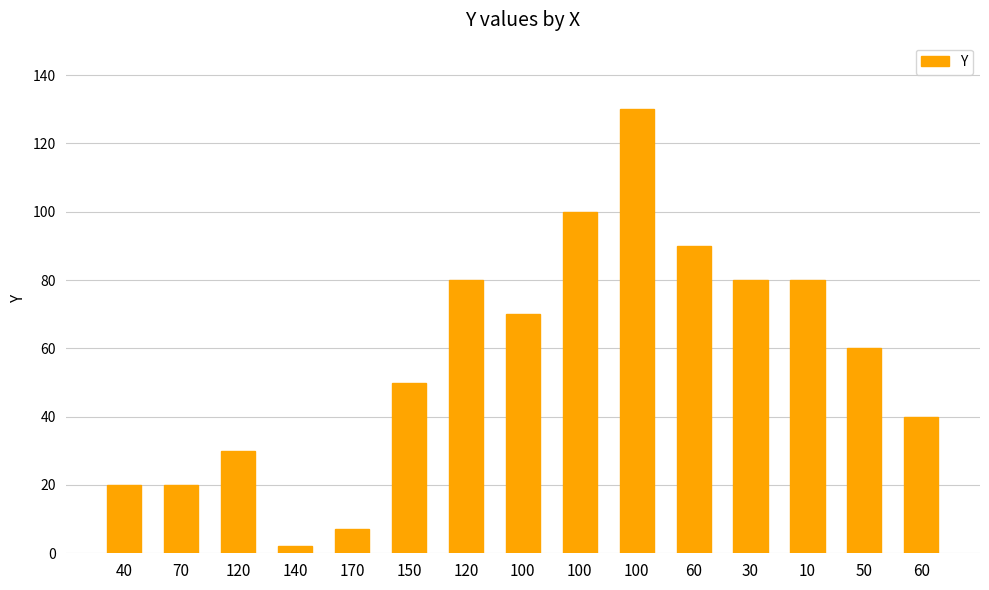

What is the difference between the values at 50 and 120?

30